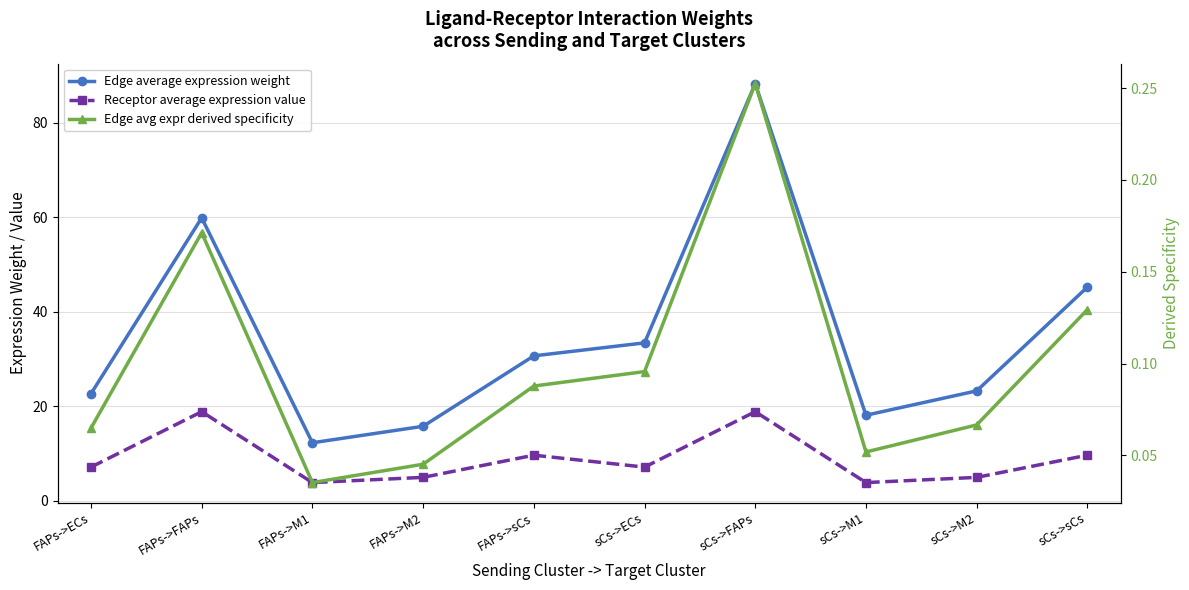

What is the label of the 4th point from the left?

FAPs->M2